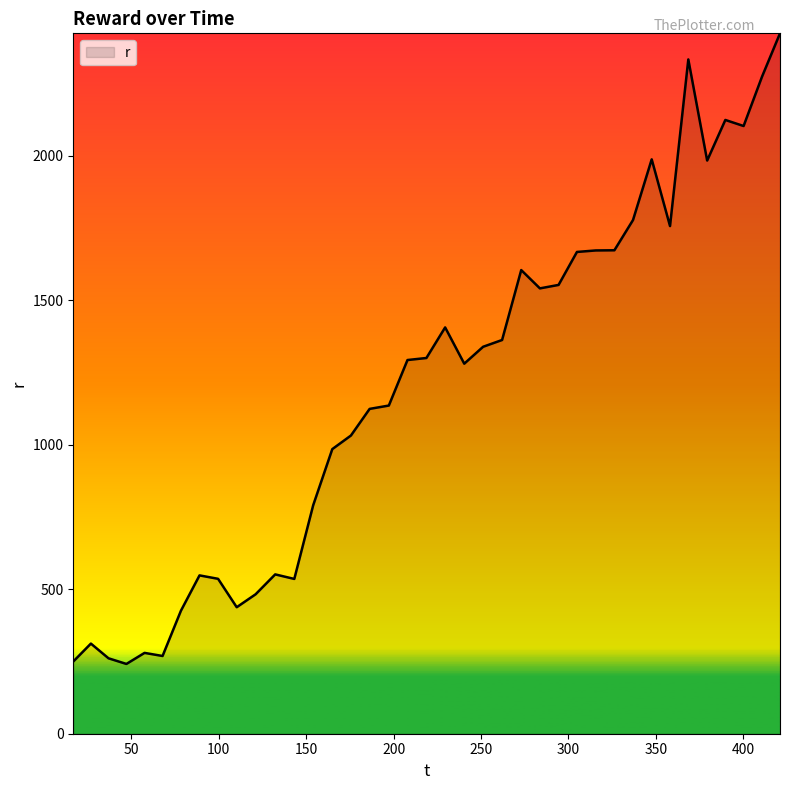

What is the minimum value shown in the chart?

241.3